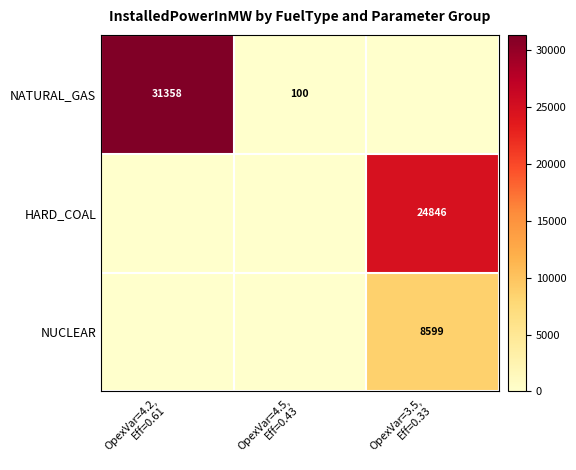

Which series has the largest total across all categories?

NATURAL_GAS